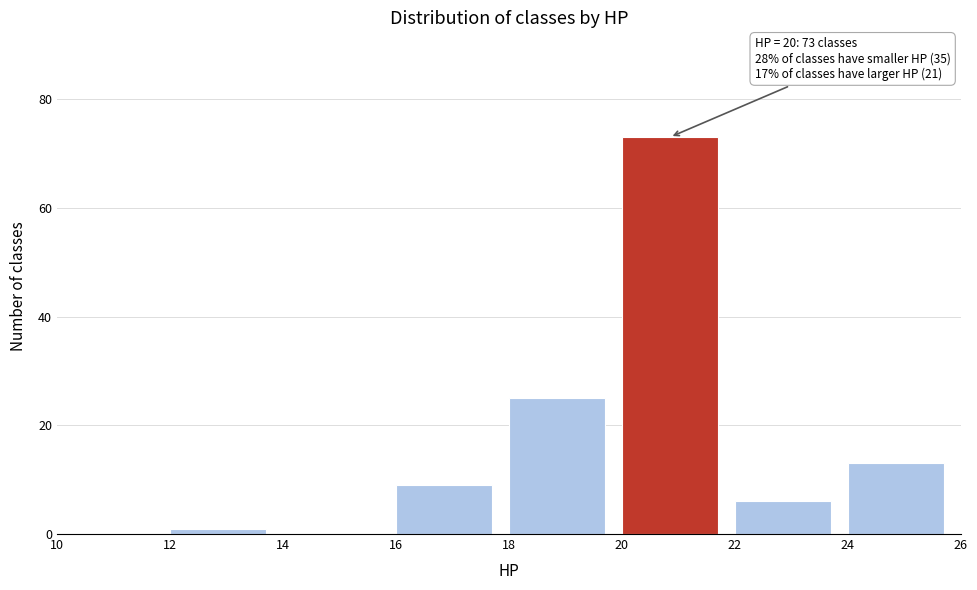

Over which range of the x-axis is the bar tallest?

20 to 22